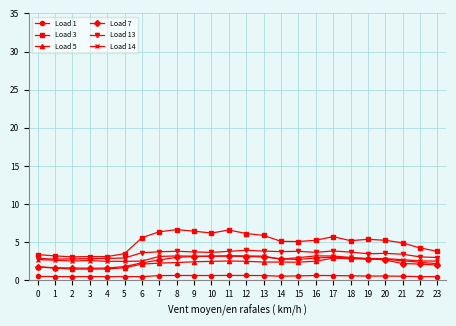

True or false: Load 1 and Load 5 intersect in this chart.

False